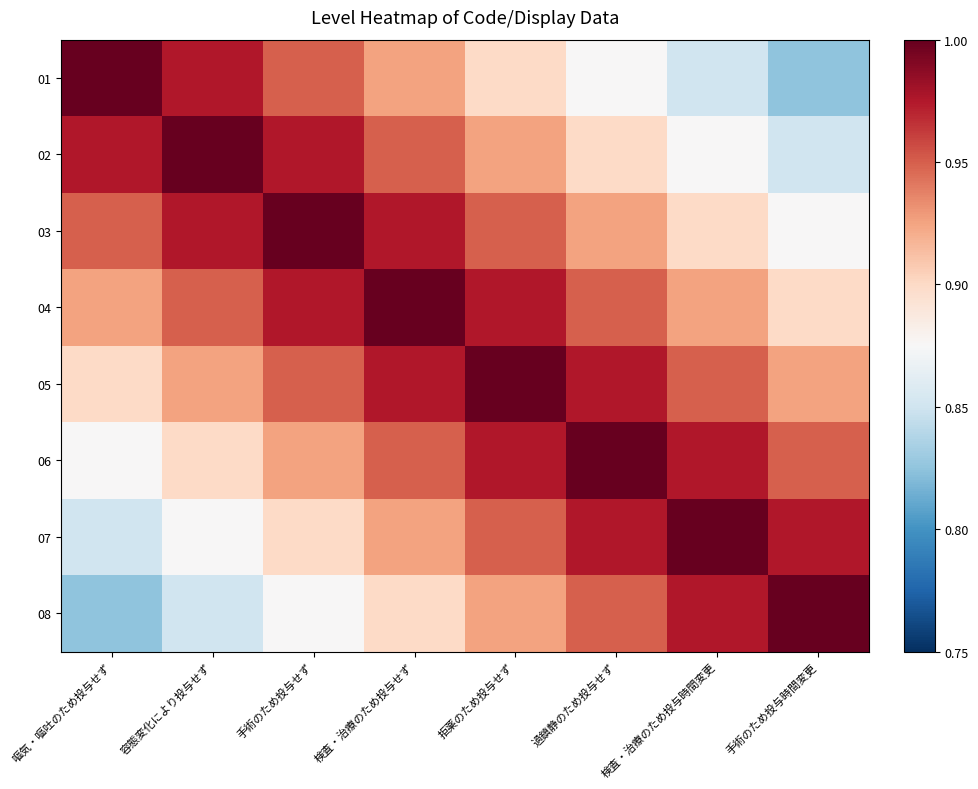

Which label corresponds to the largest value in the chart?

嘔気・嘔吐のため投与せず